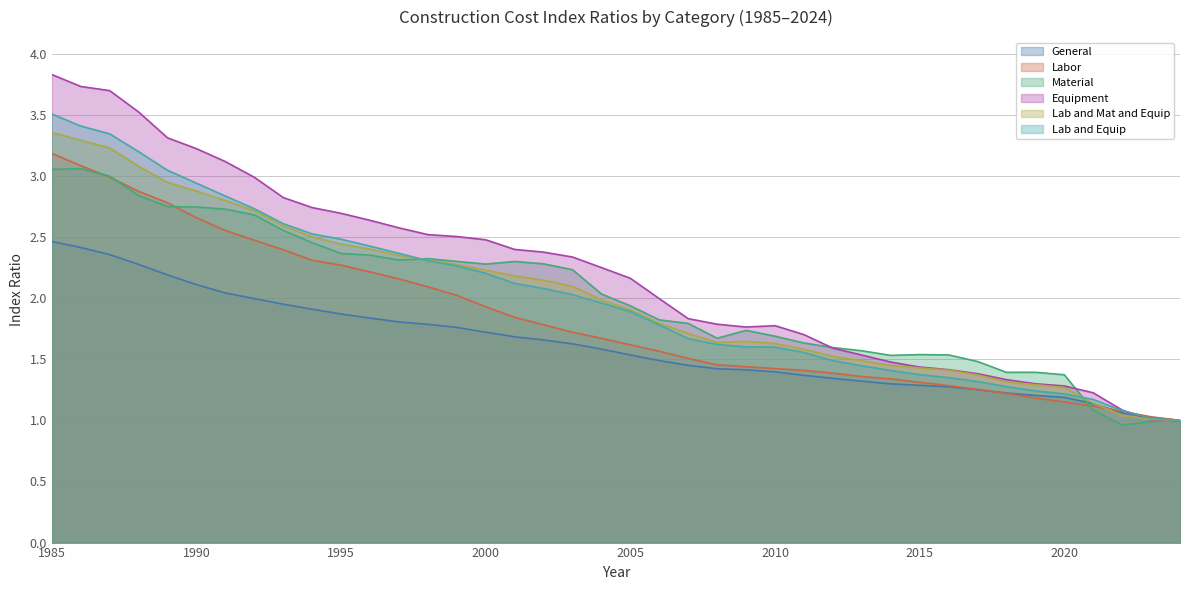

Does the chart display data point markers on the line(s)?

No